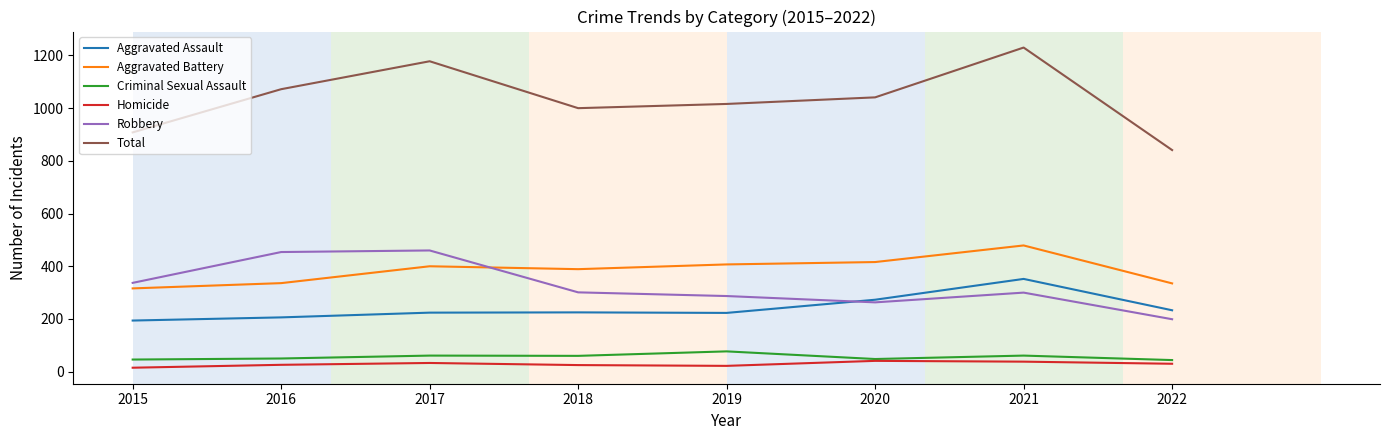

Which series has the largest total across all categories?

Total